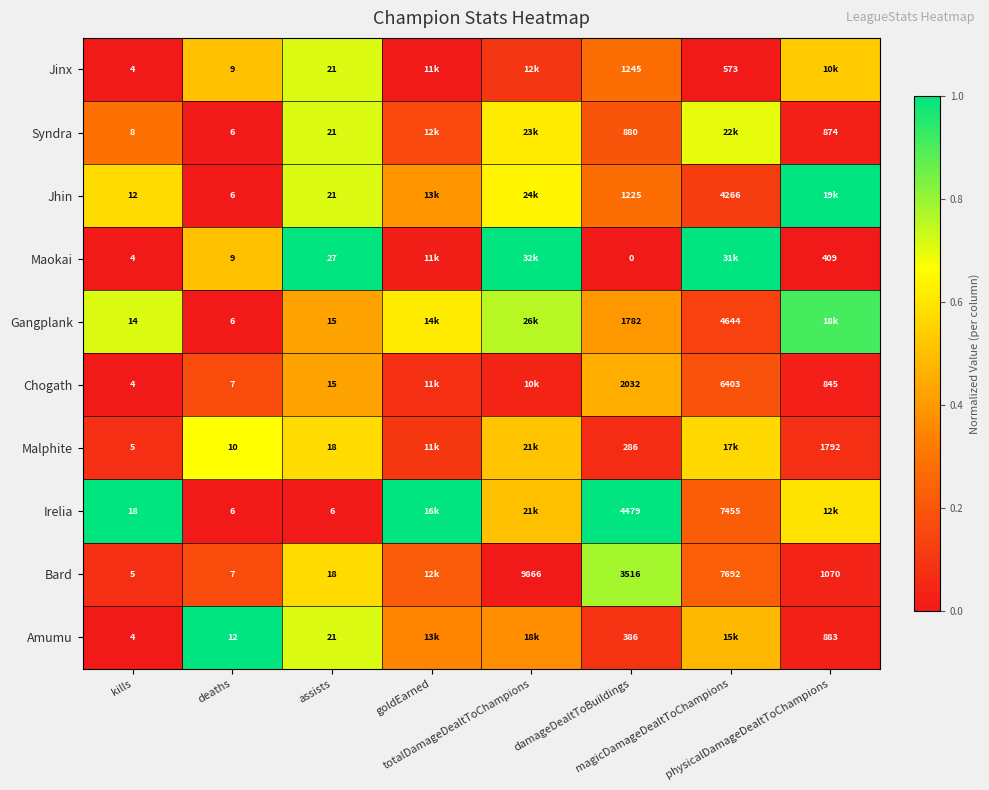

Which series changed the most between damageDealtToBuildings and magicDamageDealtToChampions?

Maokai